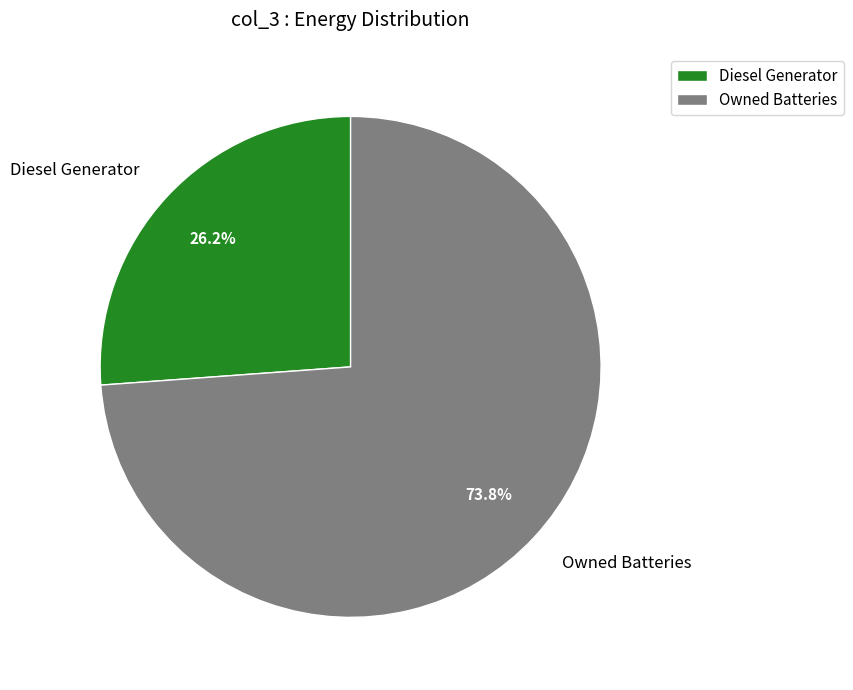

How many slices are in this pie chart?

2